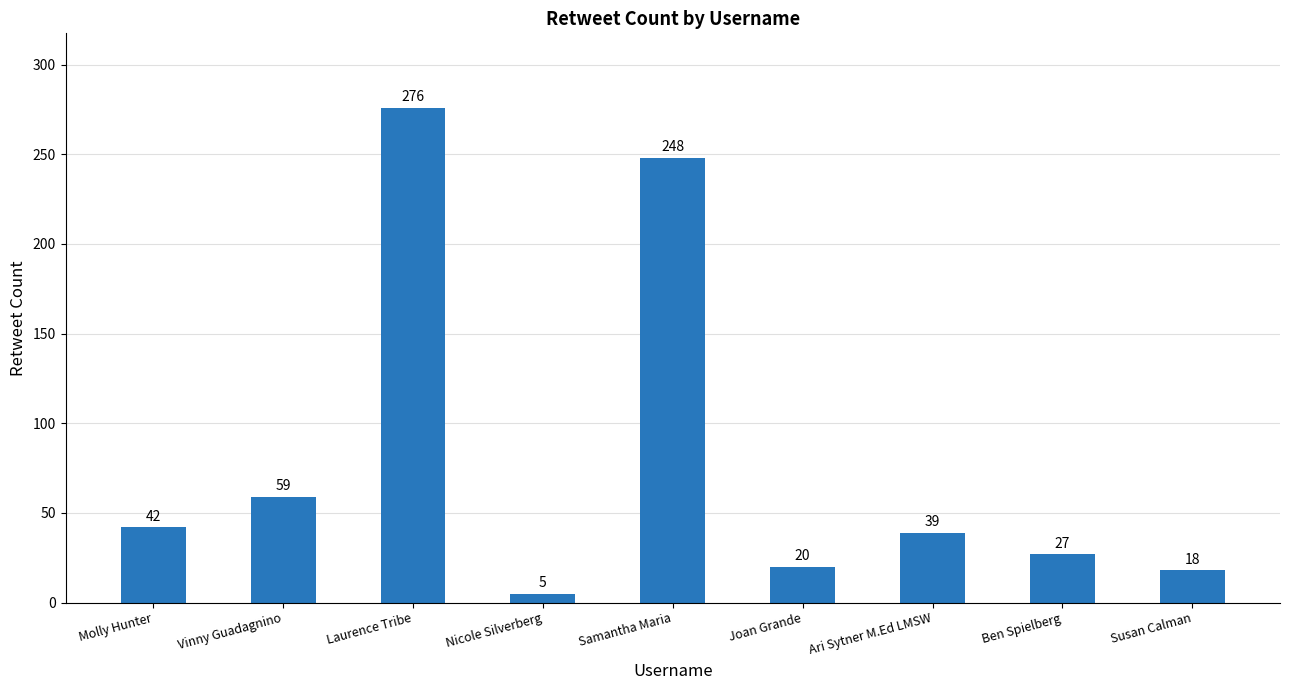

The chart shows a value of 39 at Ari Sytner M.Ed LMSW. True or false?

True